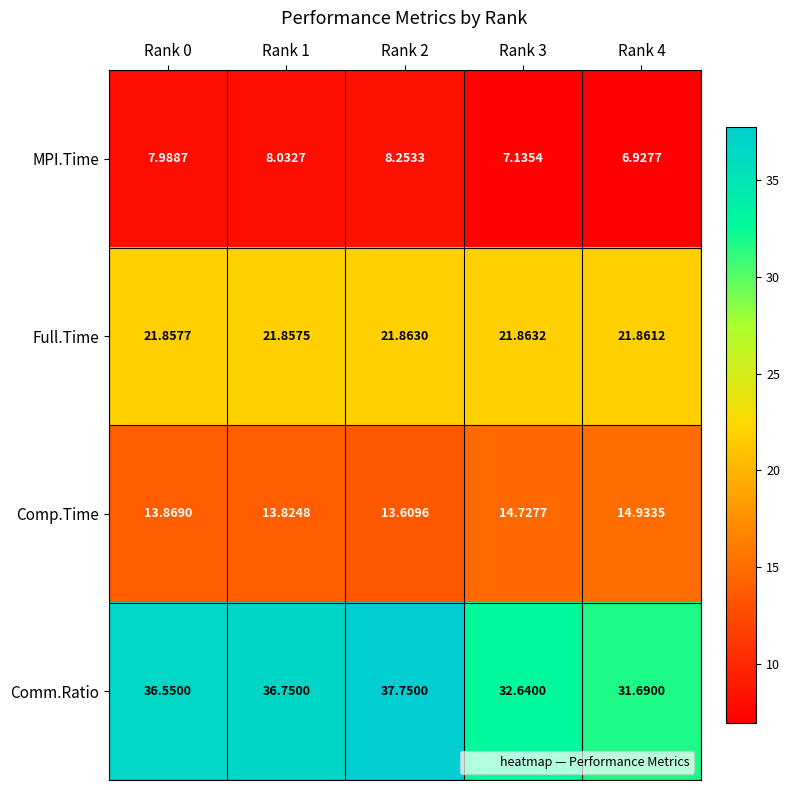

List the series in order of their overall mean, lowest first.

MPI.Time, Comp.Time, Full.Time, Comm.Ratio